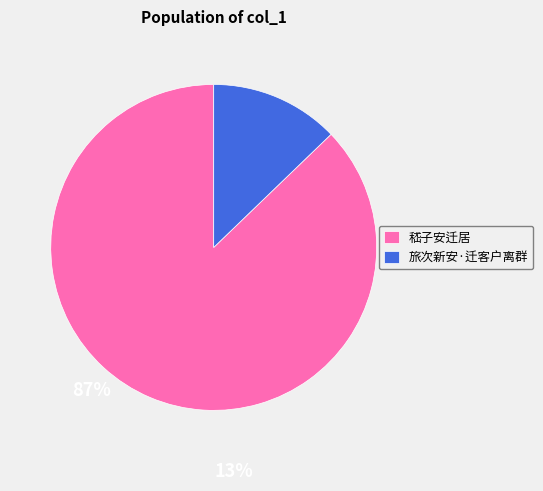

What is the ratio of the value at 嵇子安迁居 to the value at 旅次新安·迁客户离群?

6.8